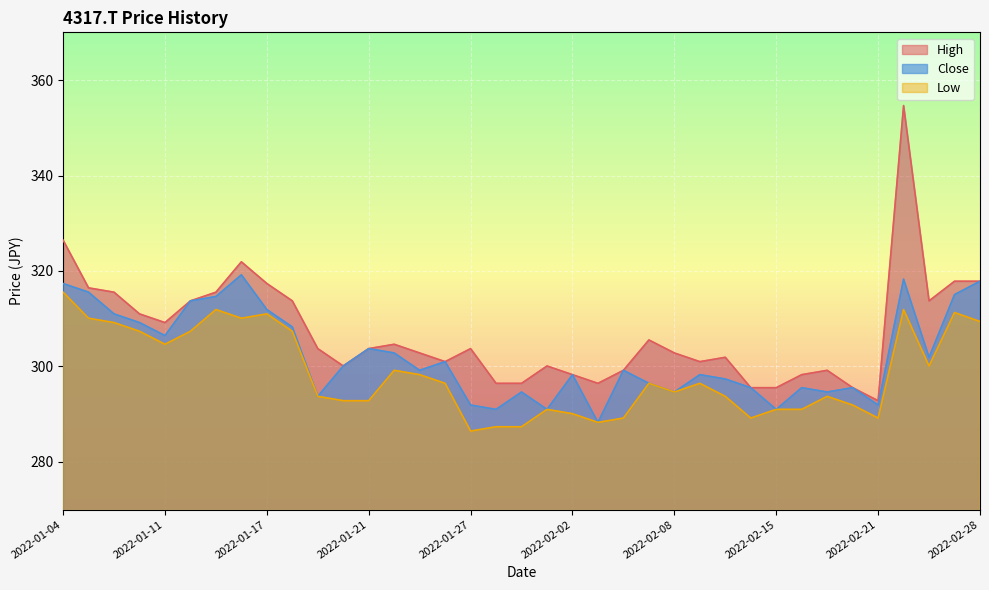

List the series in order of their overall mean, lowest first.

Low, Close, High